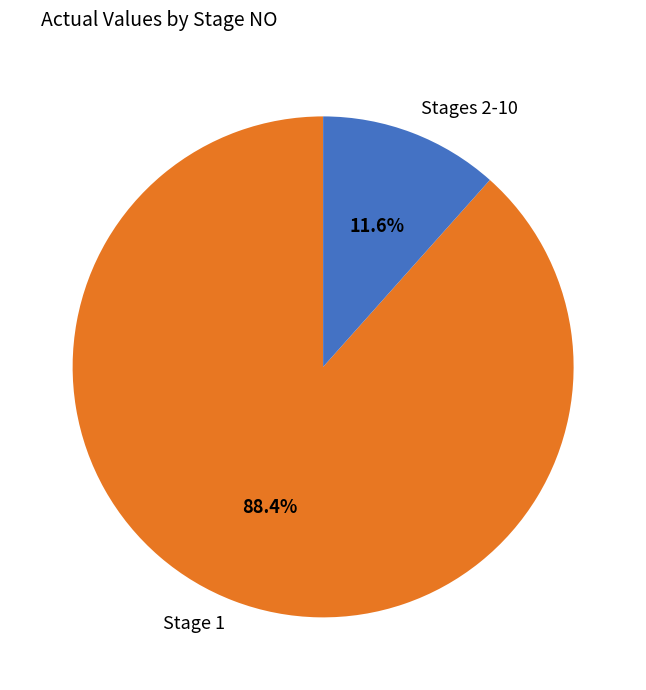

Which has a higher value, Stages 2-10 or Stage 1?

Stage 1